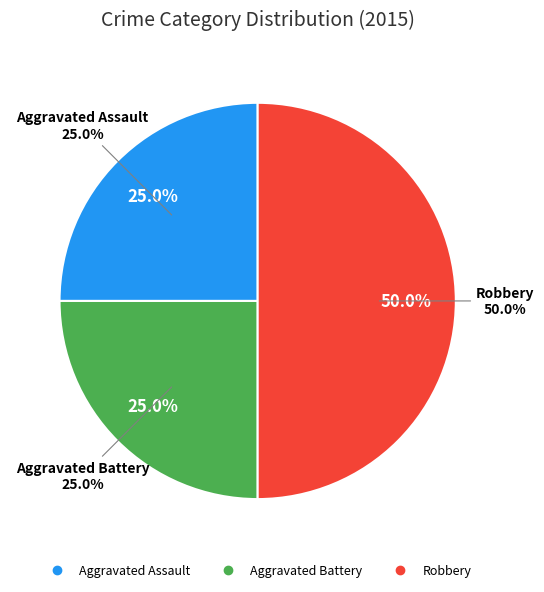

The Aggravated Battery slice represents 17% of the pie. True or false?

False